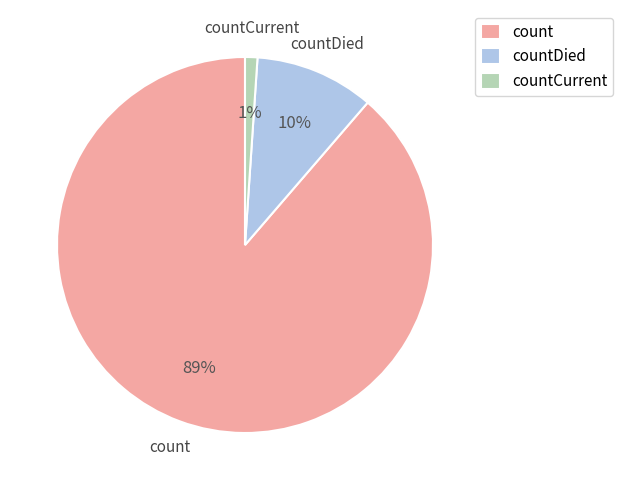

Combined, do countCurrent and count account for over 50%?

Yes